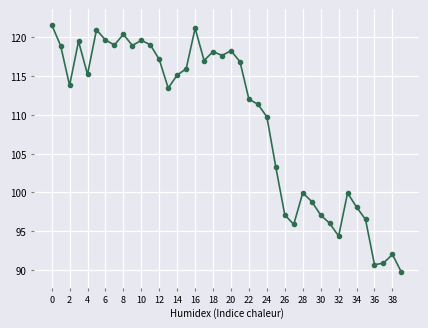

How many values are below 115?

20